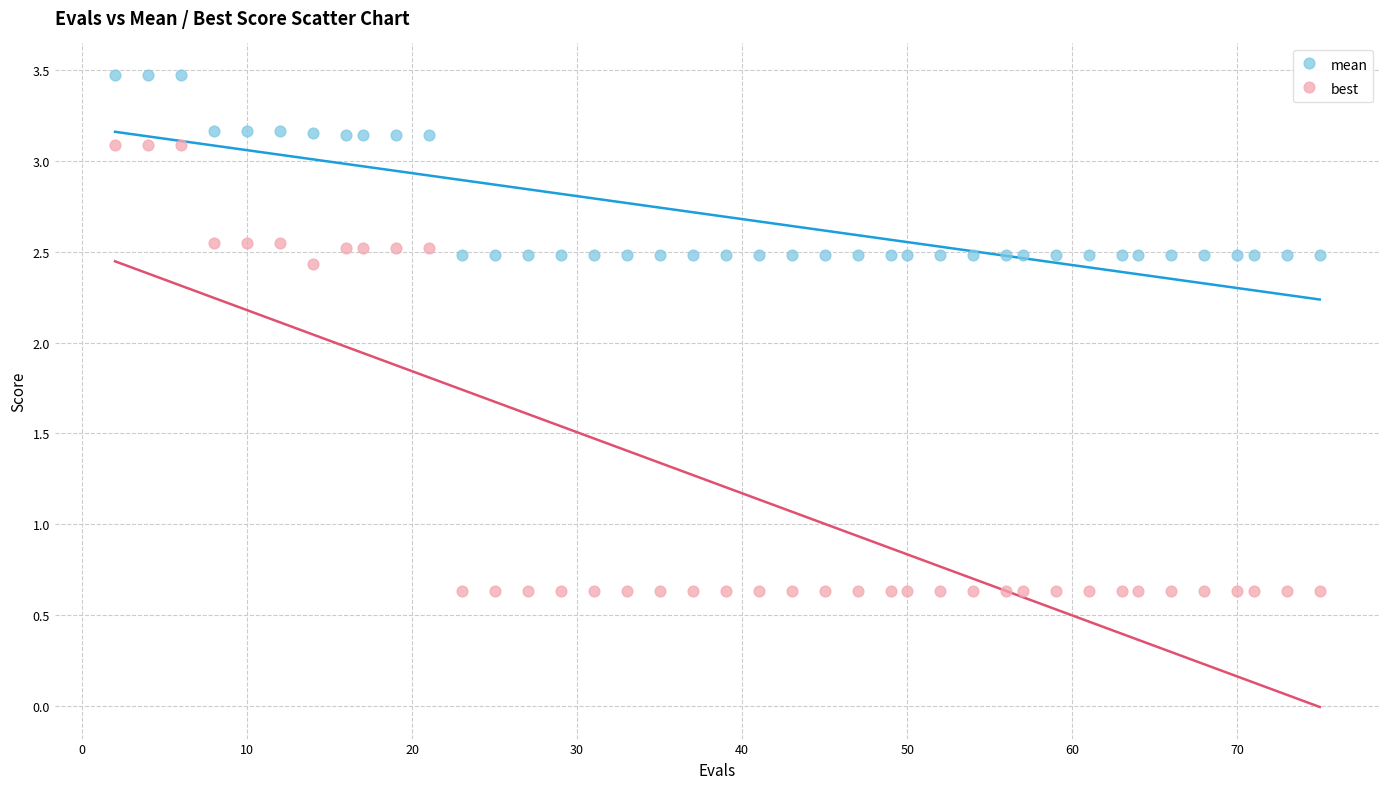

Which series has the widest spread of Y values?

best